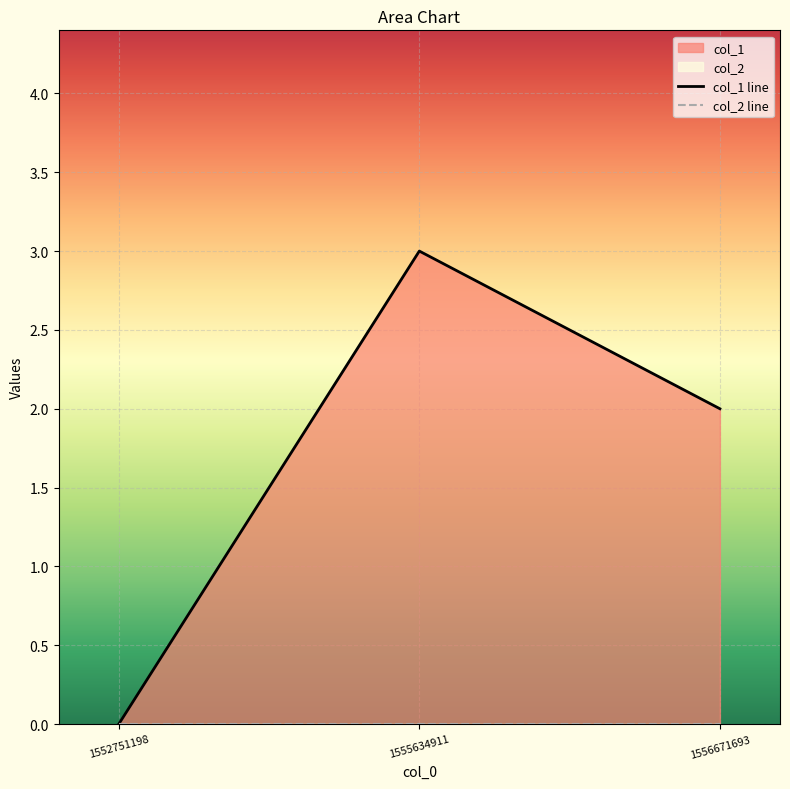

The value at 1556671693 is 2. True or false?

True